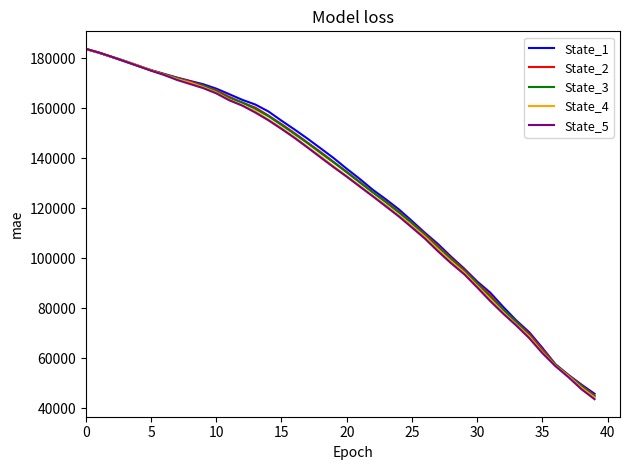

What is the lowest value of the State_1 series?

45763.6